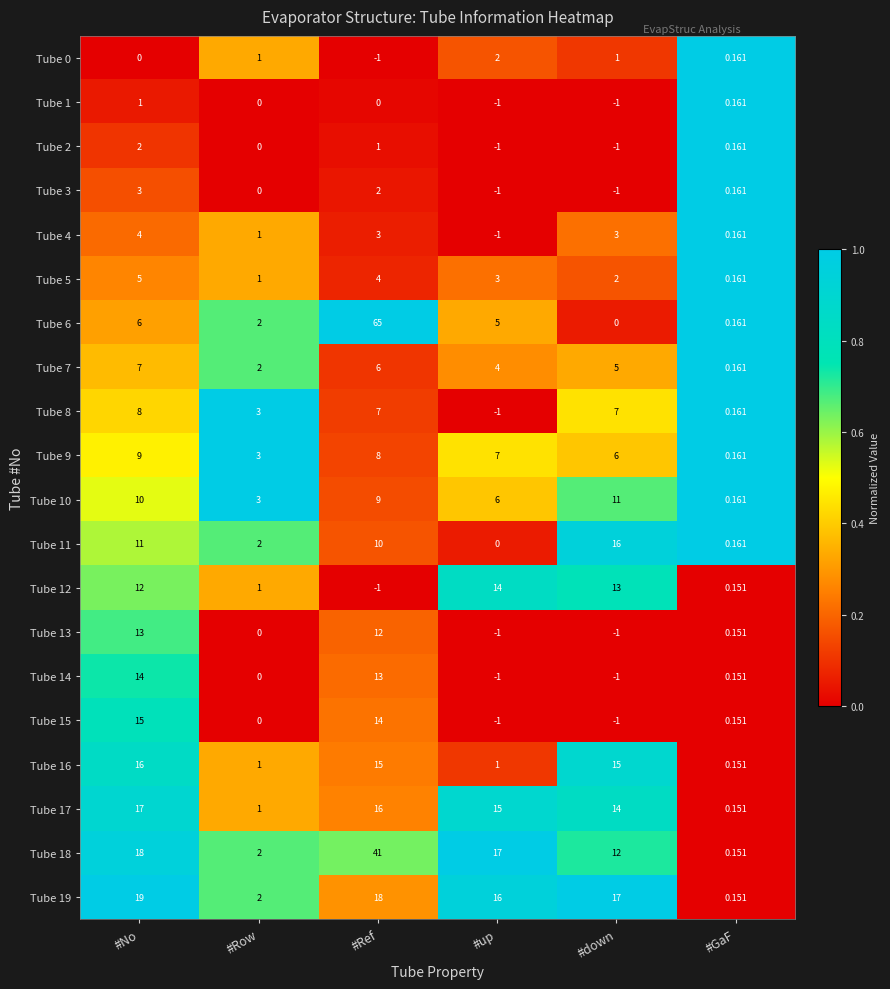

At which category does the chart reach its peak across all series?

#Ref